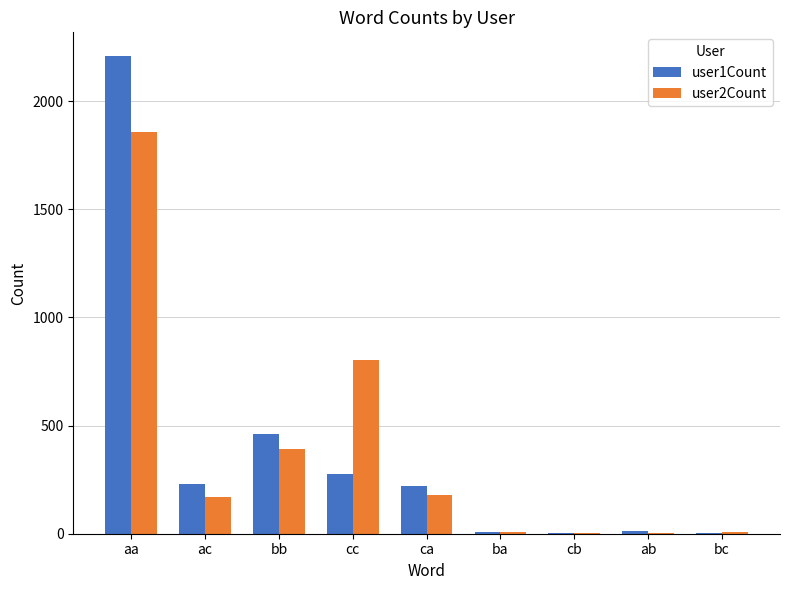

What is the total value across all series at cc?

1079